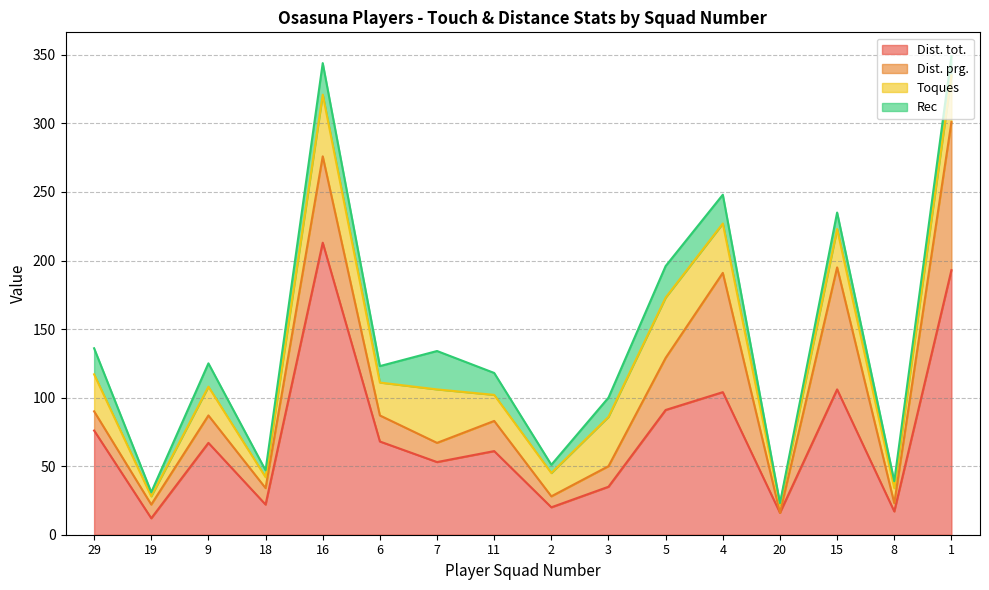

Reading left to right, extract all data points from this chart.

Dist. tot.: 29=76	19=12	9=67	18=22	16=213	6=68	7=53	11=61	2=20	3=35	5=91	4=104	20=16	15=106	8=17	1=193
Dist. prg.: 29=14	19=10	9=20	18=12	16=63	6=19	7=14	11=22	2=8	3=15	5=38	4=87	20=0	15=89	8=6	1=108
Toques: 29=27	19=6	9=21	18=8	16=45	6=24	7=39	11=19	2=17	3=36	5=44	4=36	20=6	15=28	8=11	1=34
Rec: 29=19	19=3	9=17	18=5	16=23	6=12	7=28	11=16	2=6	3=14	5=23	4=21	20=1	15=12	8=5	1=14